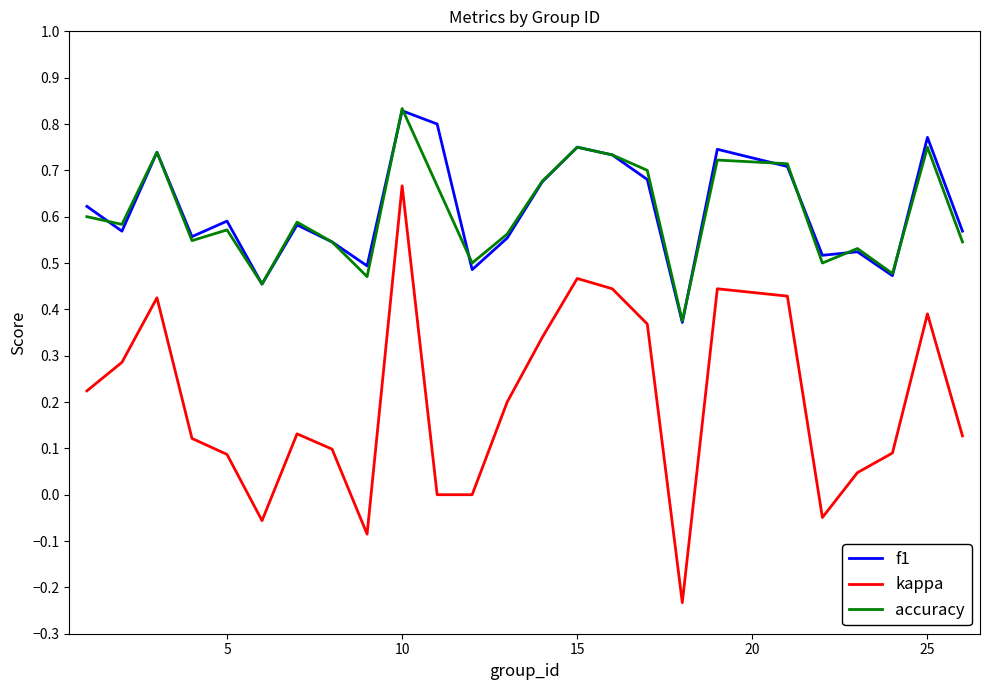

True or false: accuracy and kappa cross at least once.

False